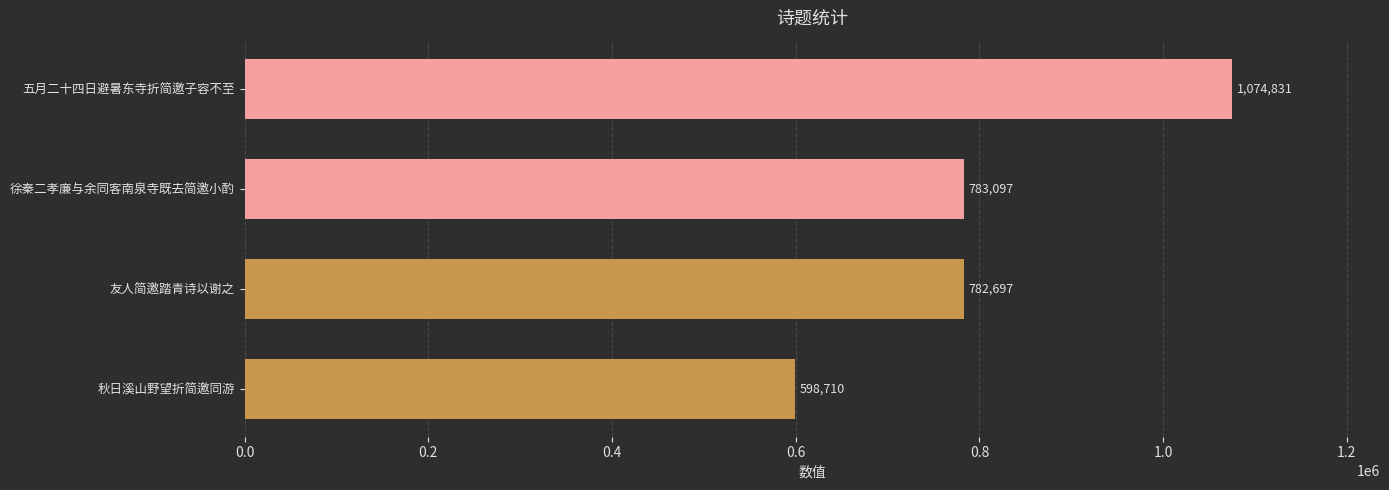

What is the difference between the maximum and second lowest values?

292134